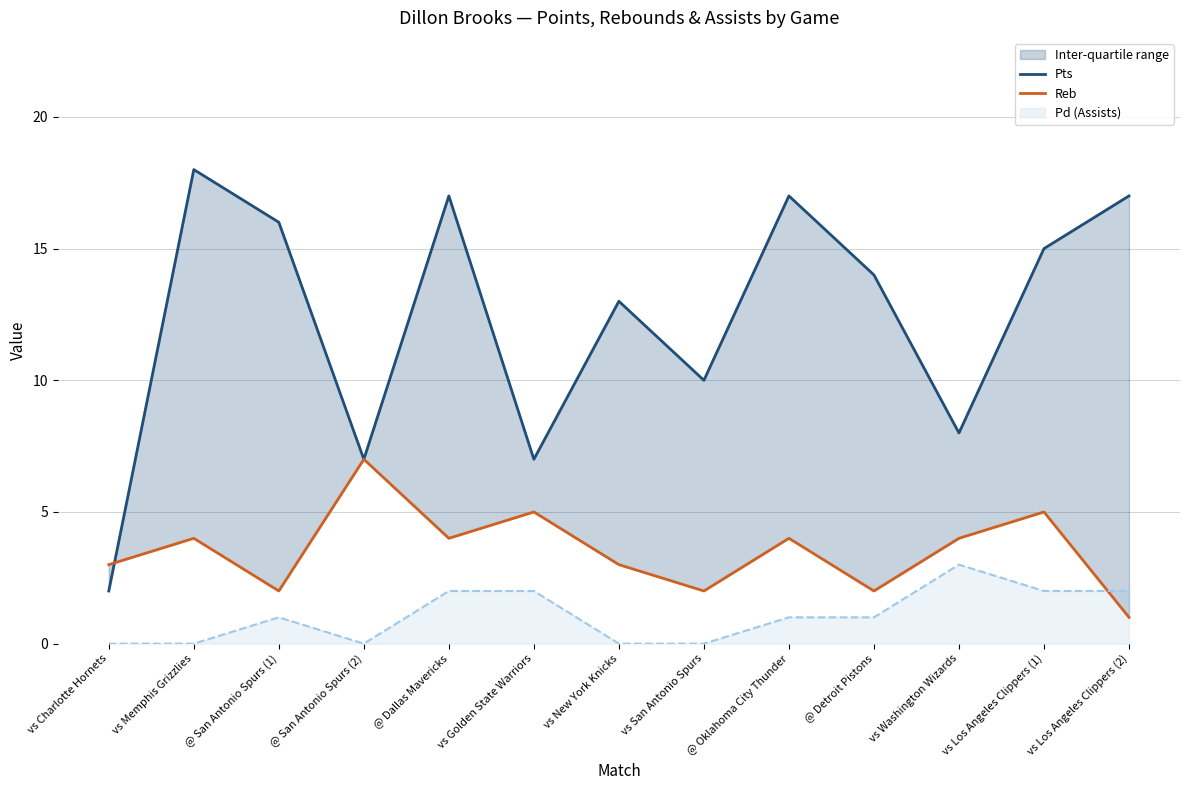

What position from the left is @ Dallas Mavericks?

5